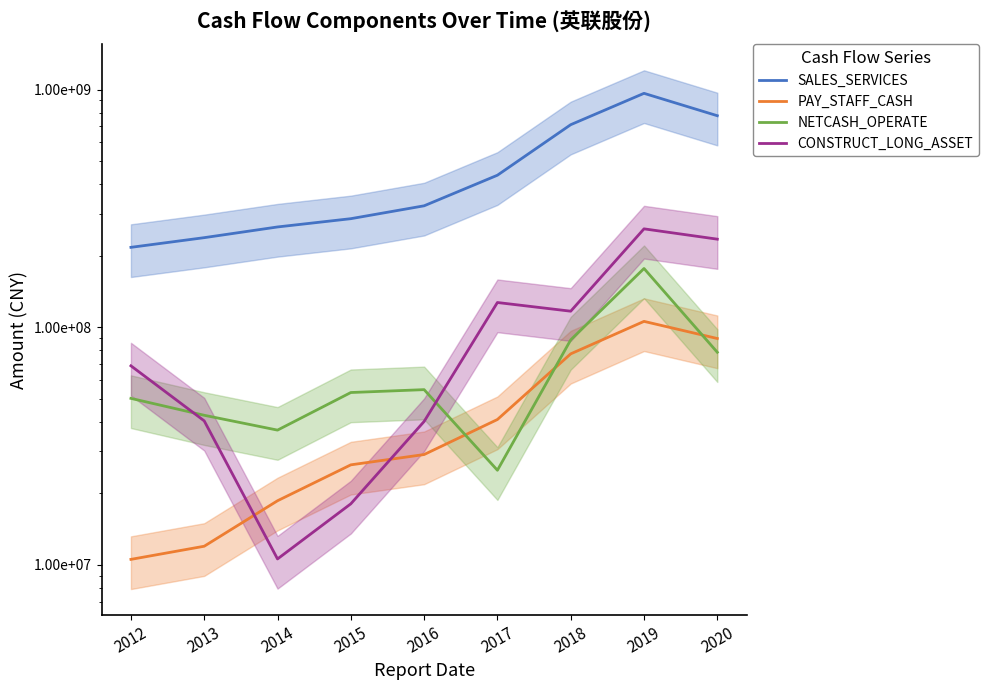

At which label does SALES_SERVICES reach its peak?

2019